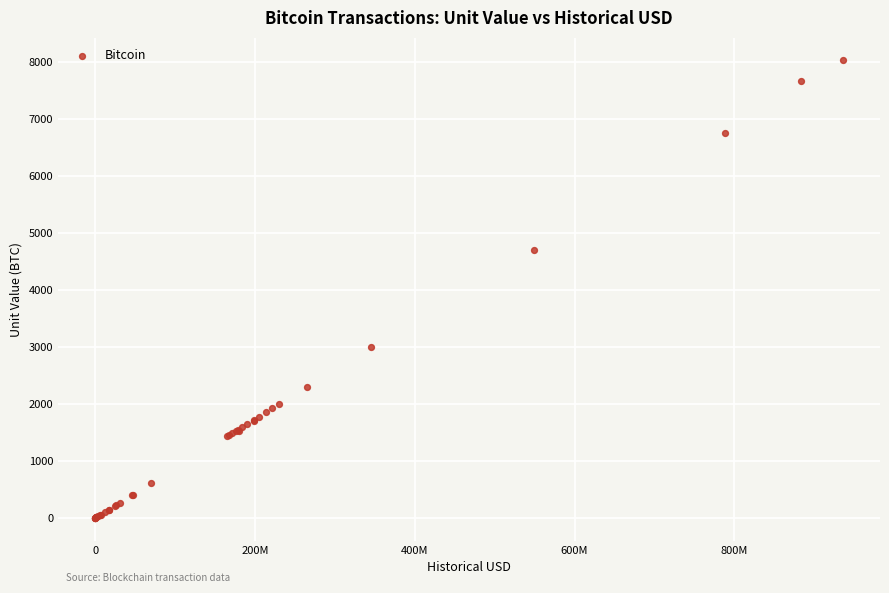

What Y value in the scatter plot is closest to 4011?

4700.0